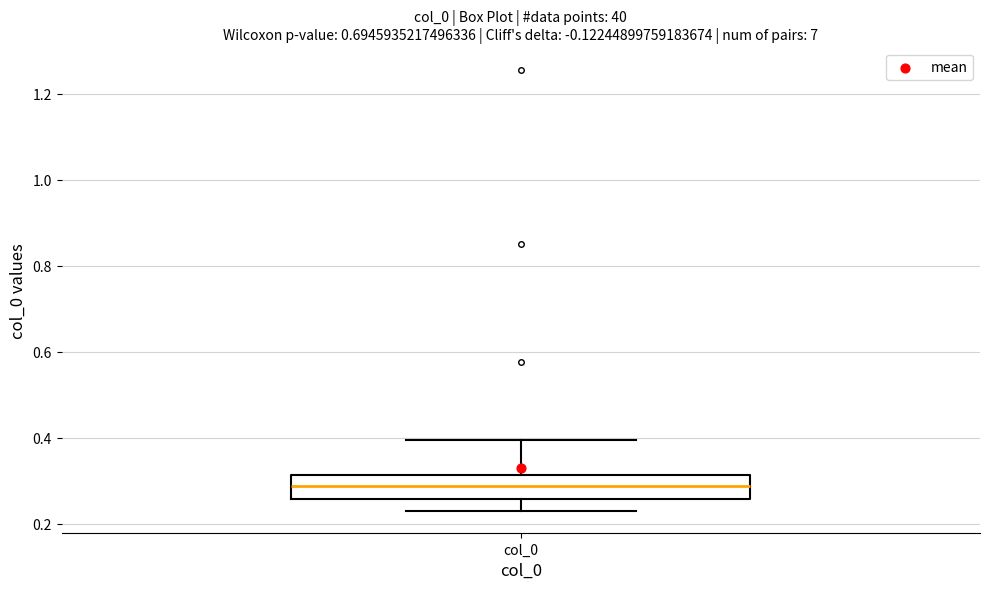

Where does the upper whisker of the box for col_0 end on the y-axis? The values are not printed on the chart, so give them approximately, as read against the axis.

0.40